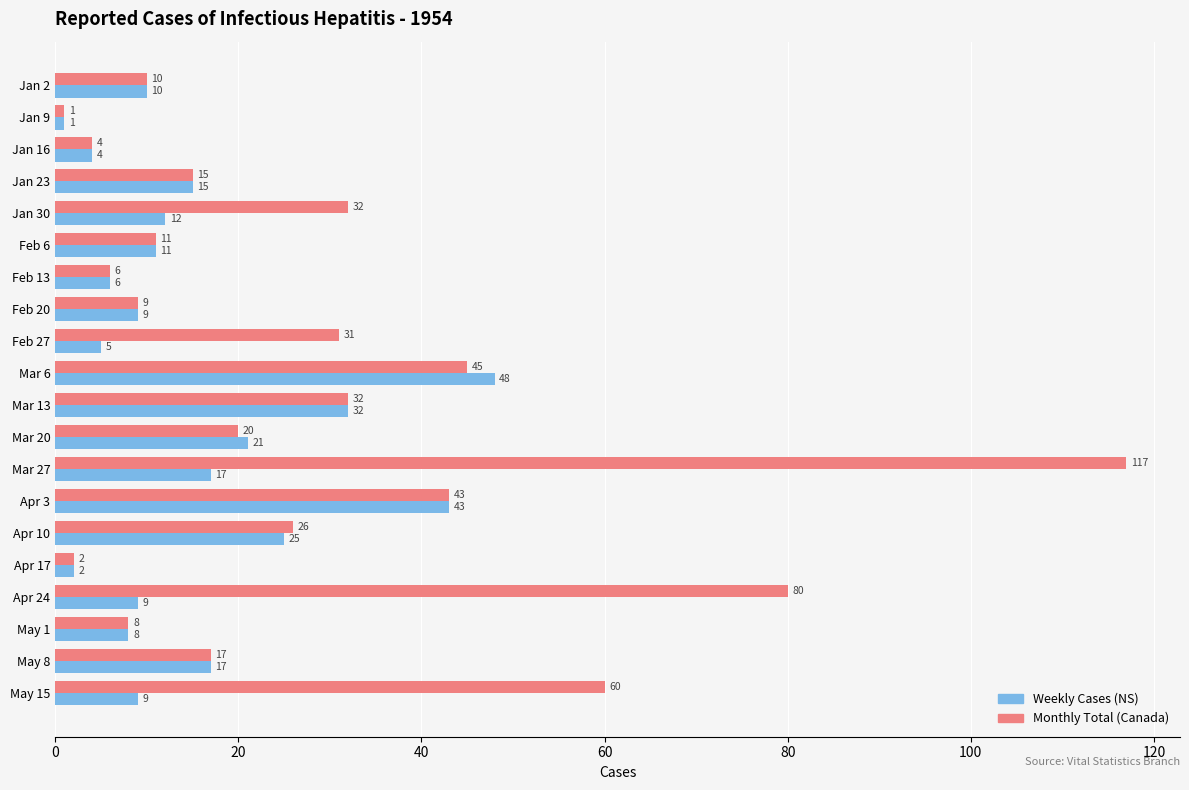

Which series has the largest total across all categories?

Monthly Total (Canada)